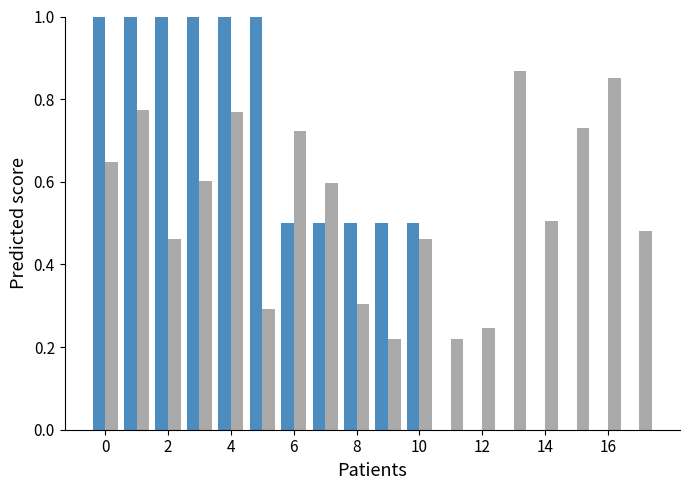

How many data points does each series have?

18